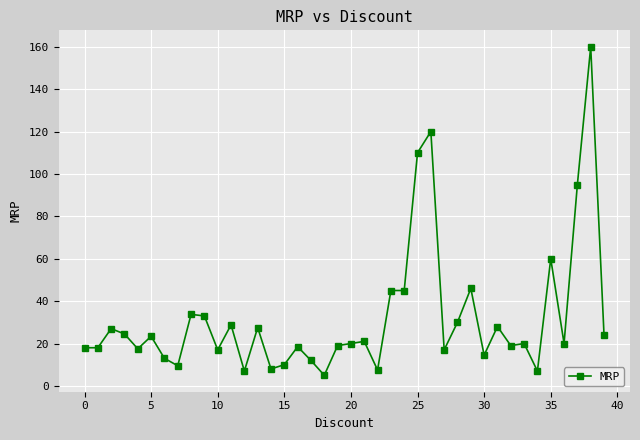

What is the average value?

32.0